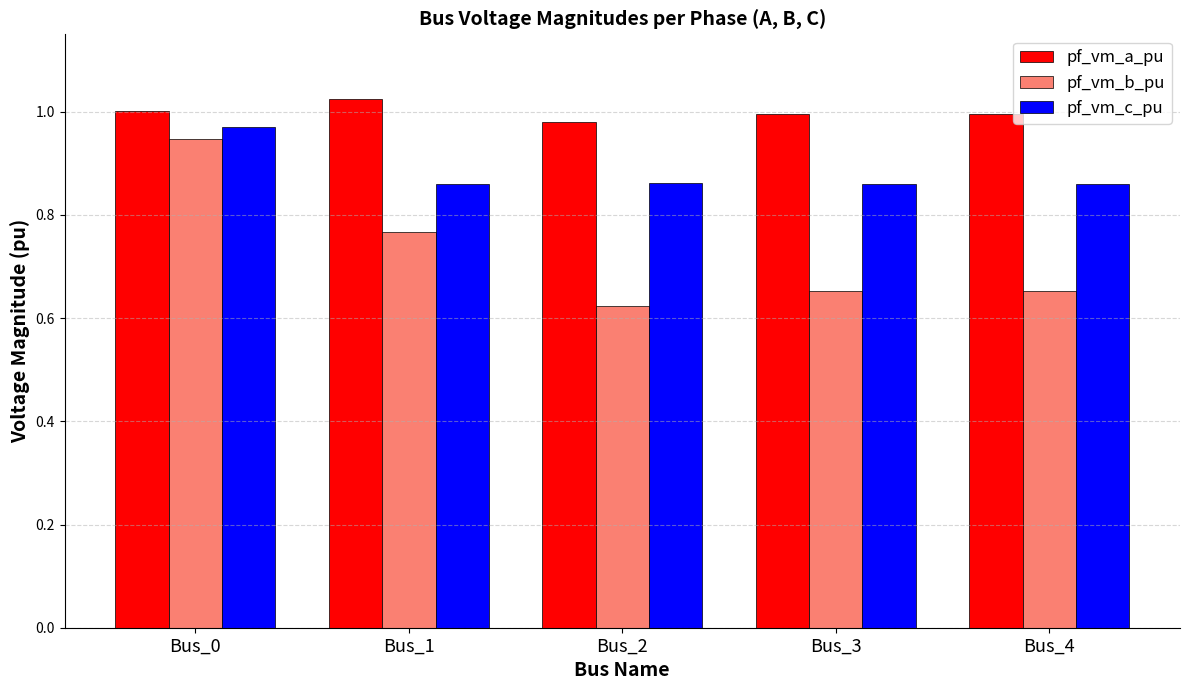

What is the sum of all pf_vm_b_pu values?

3.6